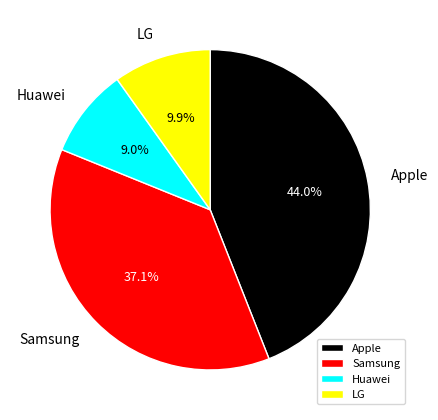

To the nearest percent, what is the difference between the Apple and Samsung slice percentages?

7%